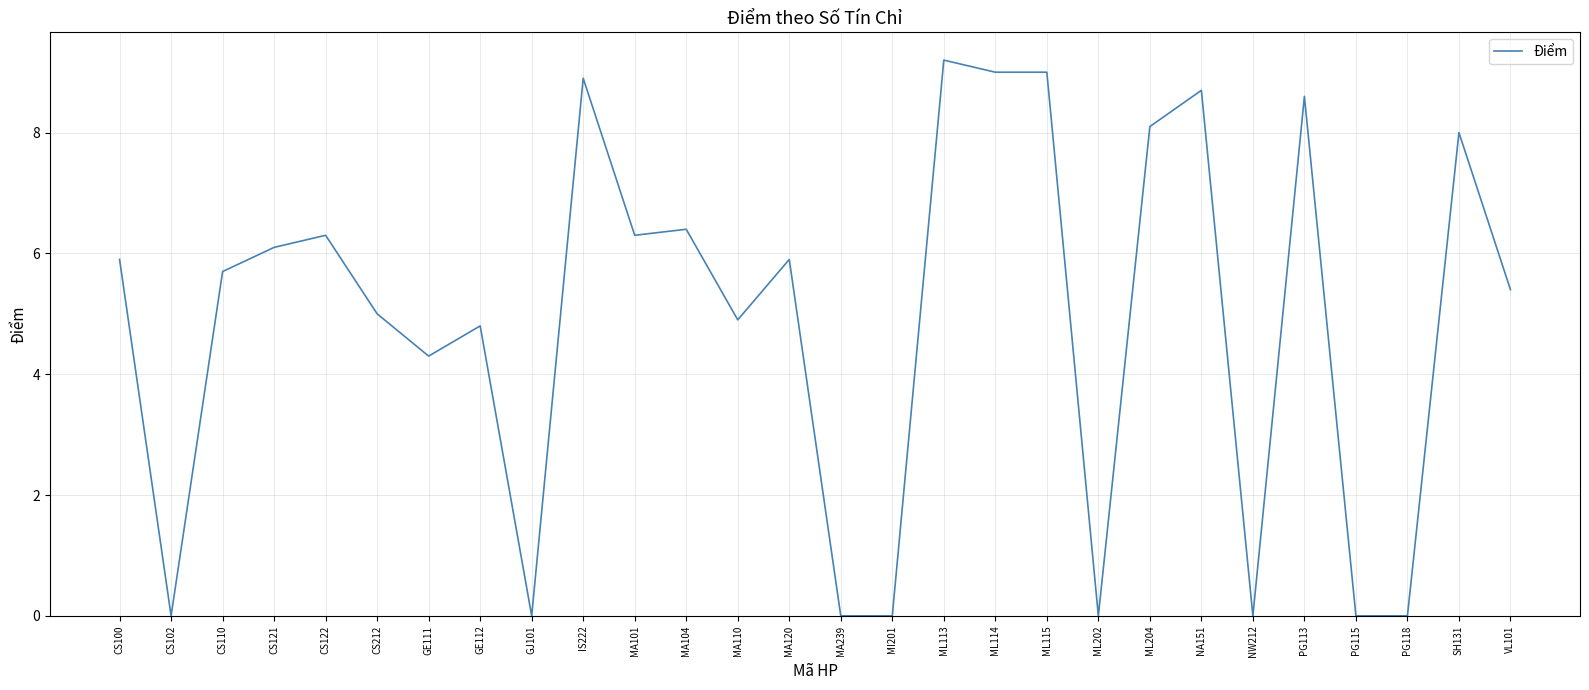

What is the ratio of the value at SH131 to the value at CS100?

1.4